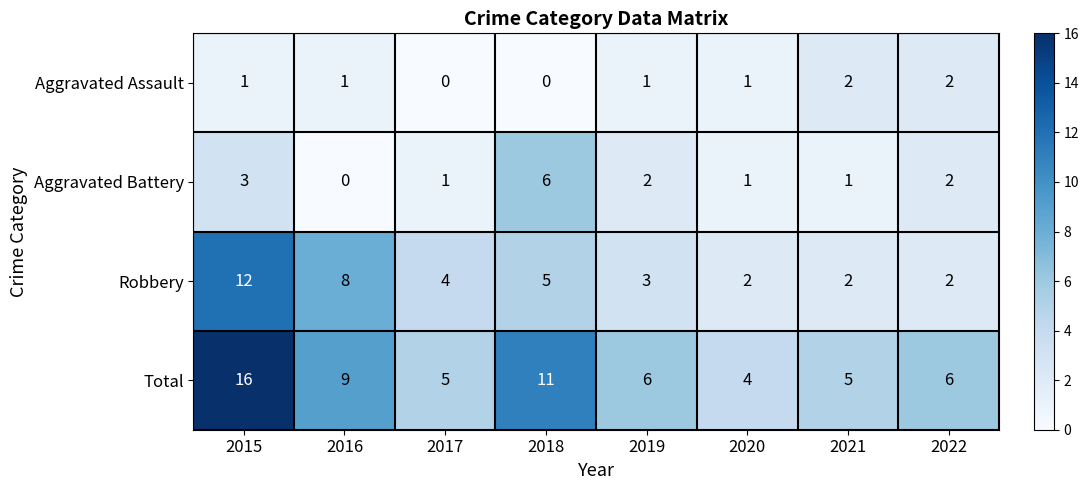

Which series has the largest total across all categories?

Total